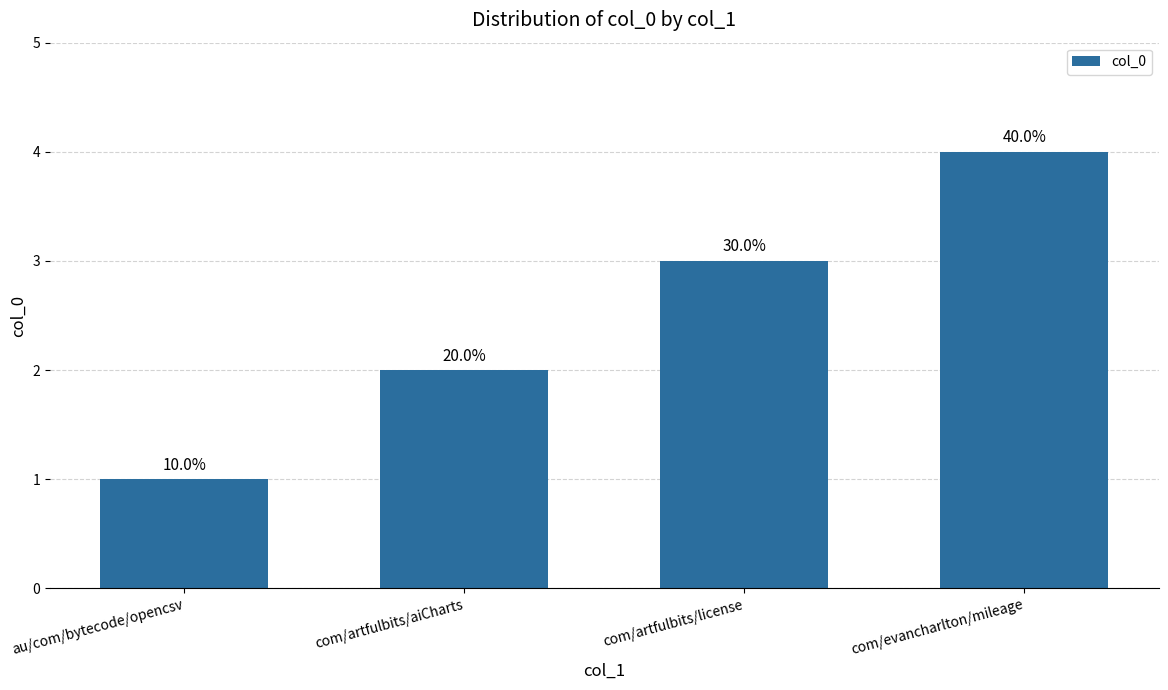

What value does the data have at com/evancharlton/mileage?

4